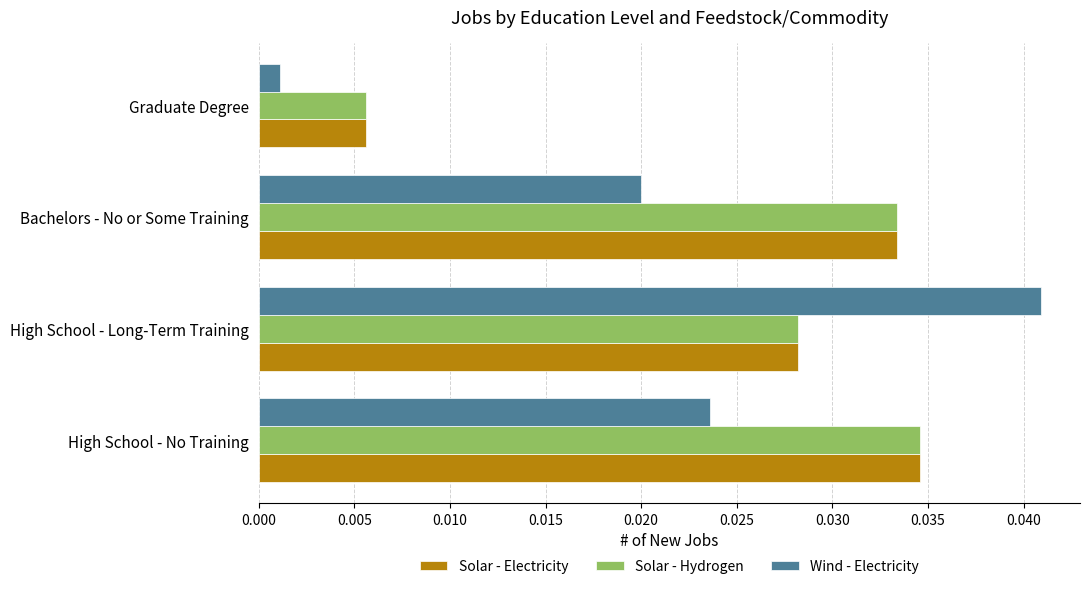

Between High School - No Training and High School - Long-Term Training, which series saw the biggest shift?

Wind - Electricity